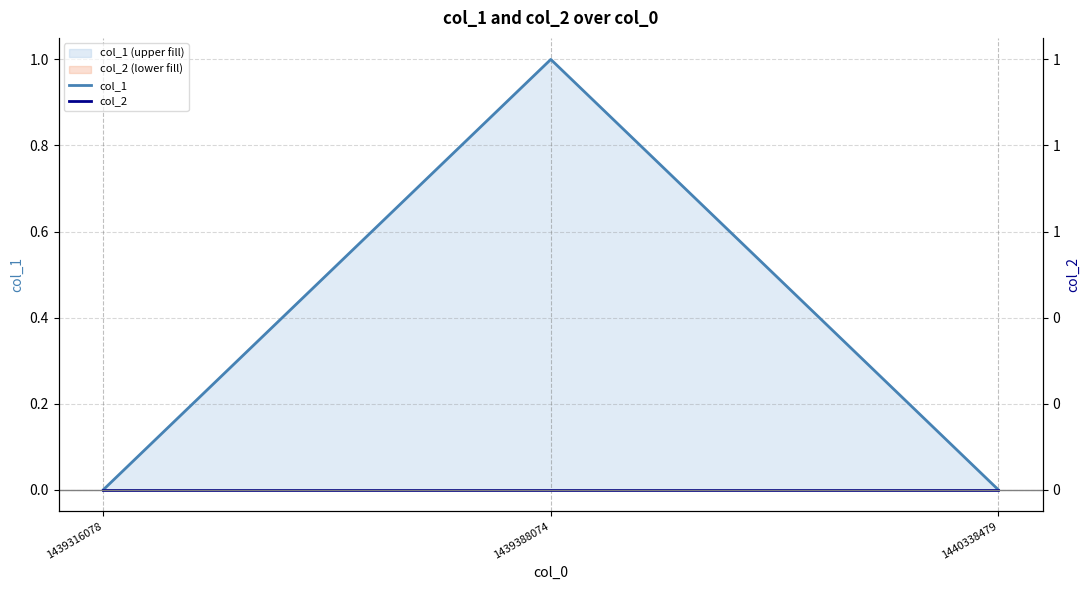

What is the sum of all col_1 values?

1